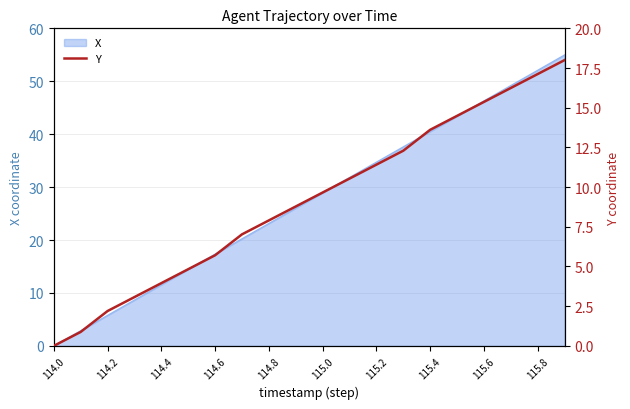

Reading right to left, extract all data points from this chart.

18.0	17.1	16.2	15.4	14.5	13.6	12.3	11.4	10.5	9.7	8.8	7.9	7.0	5.7	4.8	4.0	3.1	2.2	0.9	0.0